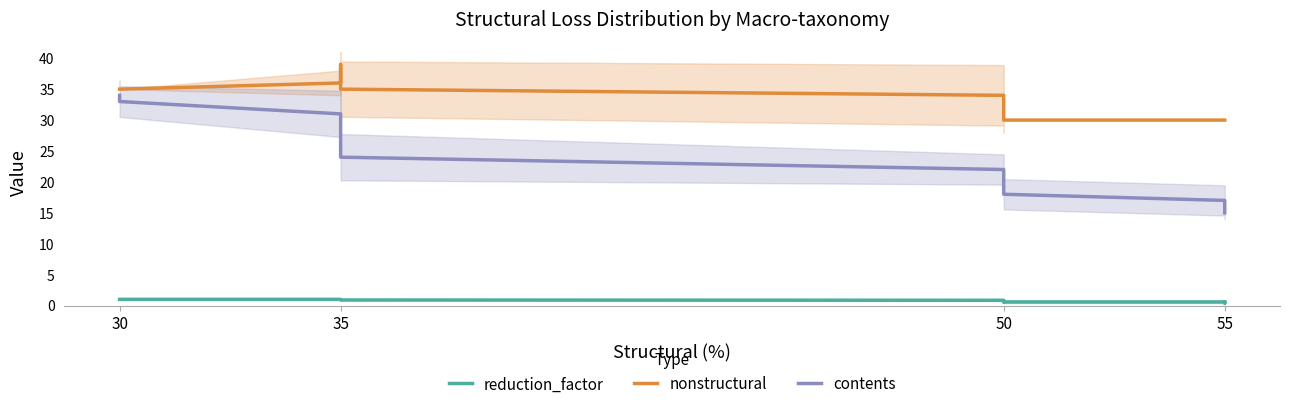

Which series has the largest total across all categories?

nonstructural